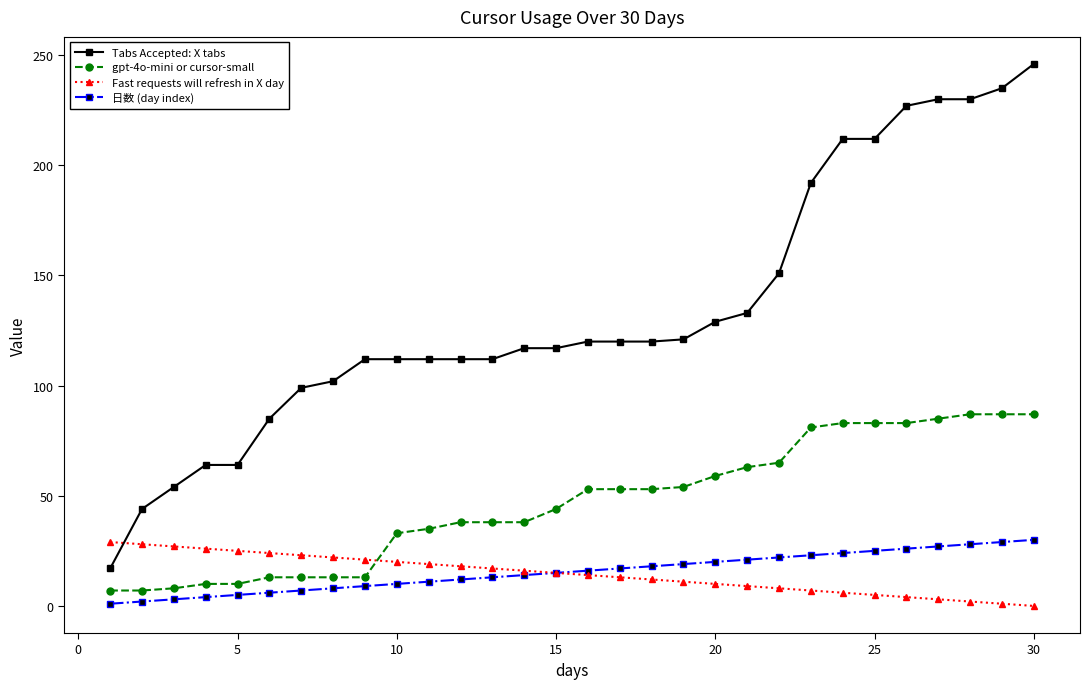

True or false: Tabs Accepted: X tabs and Fast requests will refresh in X day cross at least once.

True